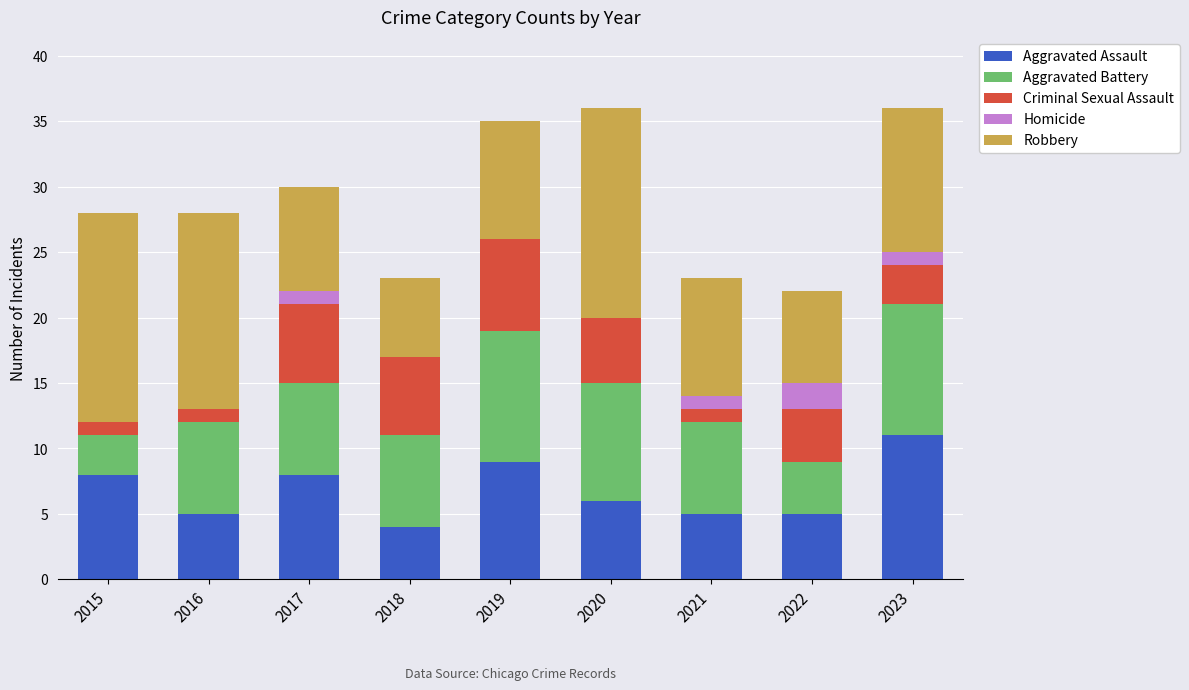

What is the total value across all series at 2020?

36